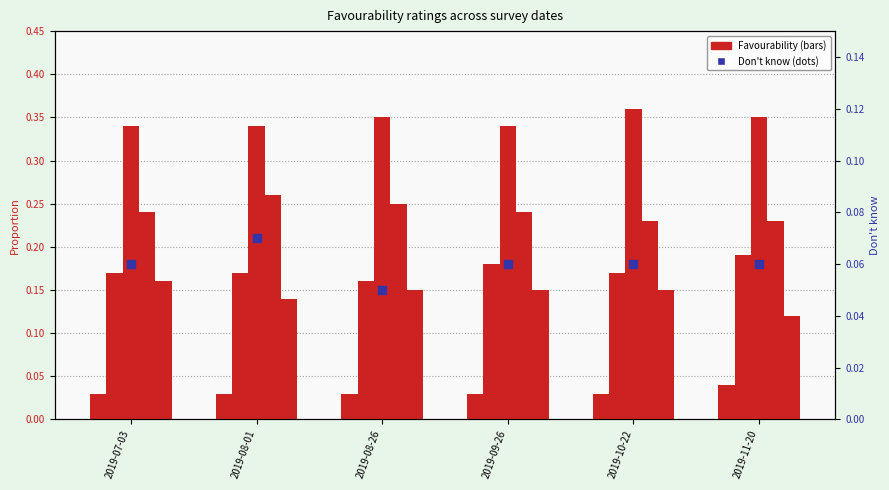

At which category is the sum across all series the highest?

2019-08-01